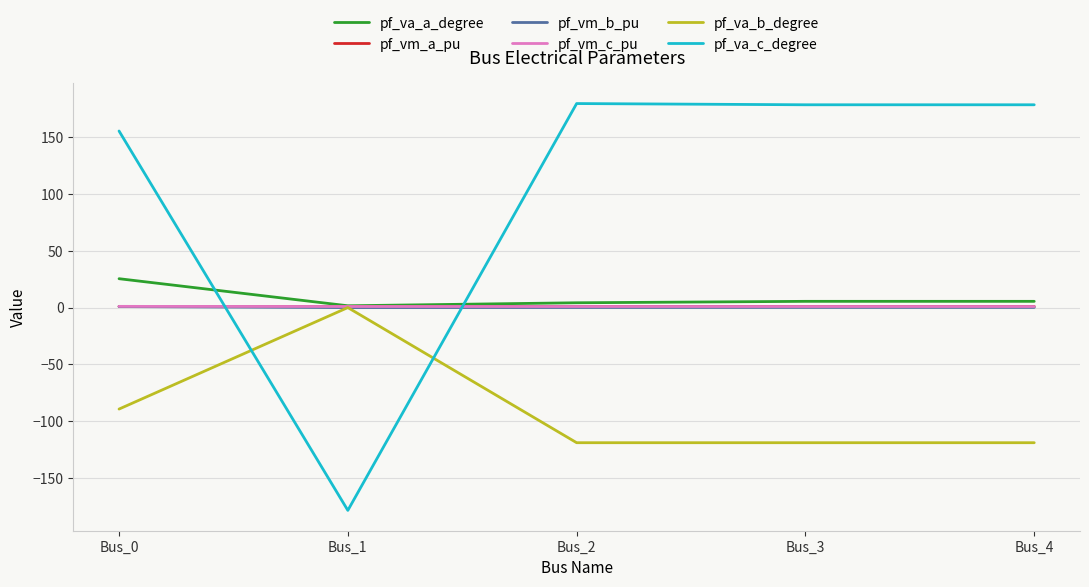

True or false: pf_va_b_degree has a value of -89.3 at Bus_0.

True